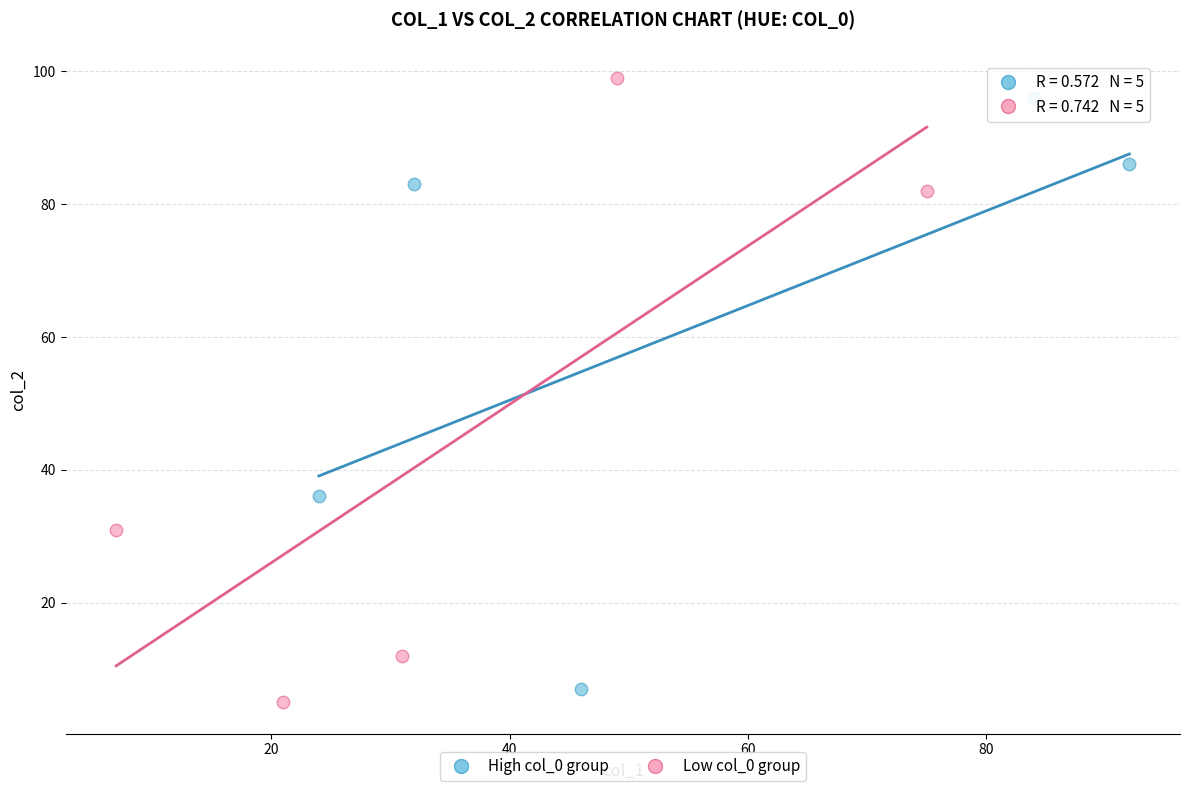

Which series has the largest Y range (max minus min)?

Low col_0 group